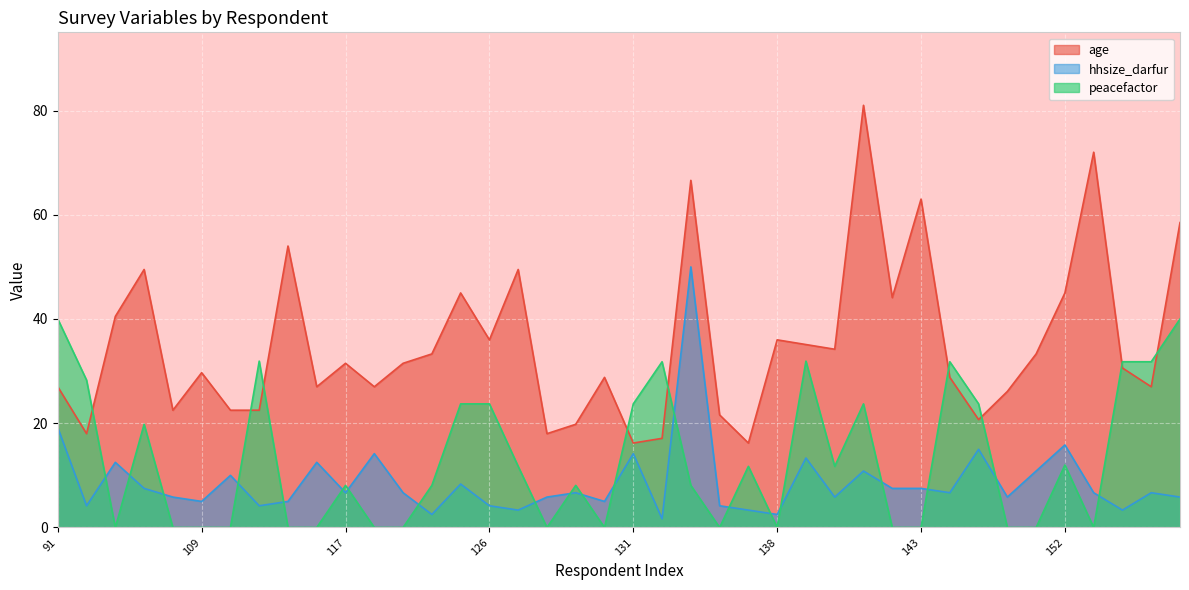

Reading right to left, extract all data points from this chart.

age: 58.5	27.0	30.6	72.0	45.0	33.3	26.1	20.7	28.8	63.0	44.1	81.0	34.2	35.1	36.0	16.2	21.6	66.6	17.1	16.2	28.8	19.8	18.0	49.5	36.0	45.0	33.3	31.5	27.0	31.5	27.0	54.0	22.5	22.5	29.7	22.5	49.5	40.5	18.0	27.0
hhsize_darfur: 5.8	6.7	3.3	6.7	15.8	10.8	5.8	15.0	6.7	7.5	7.5	10.8	5.8	13.3	2.5	3.3	4.2	50.0	1.7	14.2	5.0	6.7	5.8	3.3	4.2	8.3	2.5	6.7	14.2	6.7	12.5	5.0	4.2	10.0	5.0	5.8	7.5	12.5	4.2	19.2
peacefactor: 40.0	31.8	31.8	0.0	12.0	0.0	0.0	23.7	31.8	0.0	0.0	23.7	11.7	31.9	0.0	11.7	0.0	8.1	31.8	23.7	0.0	8.1	0.0	11.7	23.7	23.7	8.1	0.0	0.0	8.1	0.0	0.0	31.9	0.0	0.0	0.0	19.8	0.0	28.3	40.0